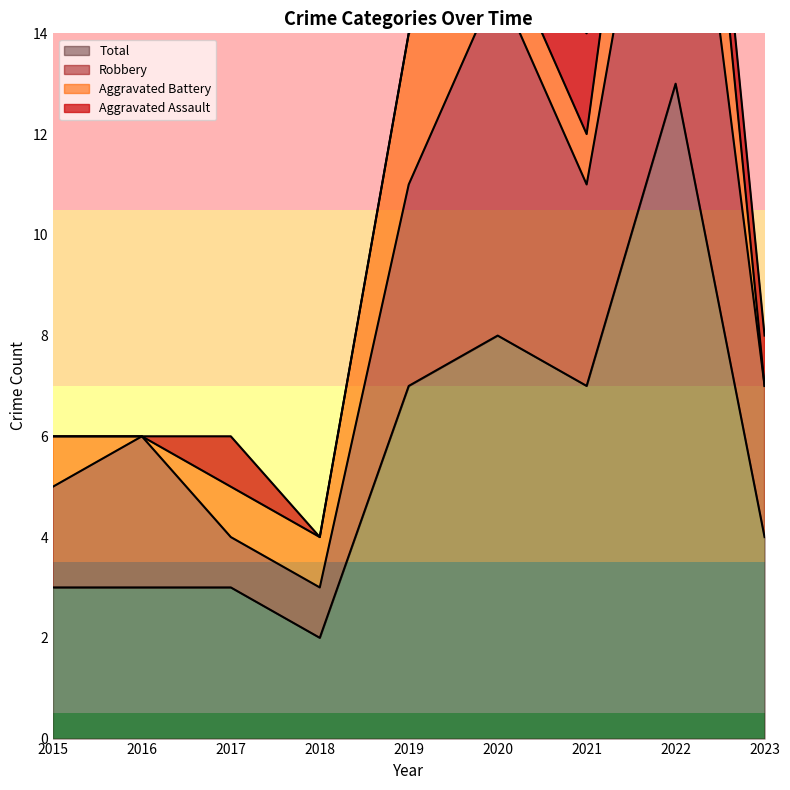

What is the difference between the highest and lowest values at 2019?

7